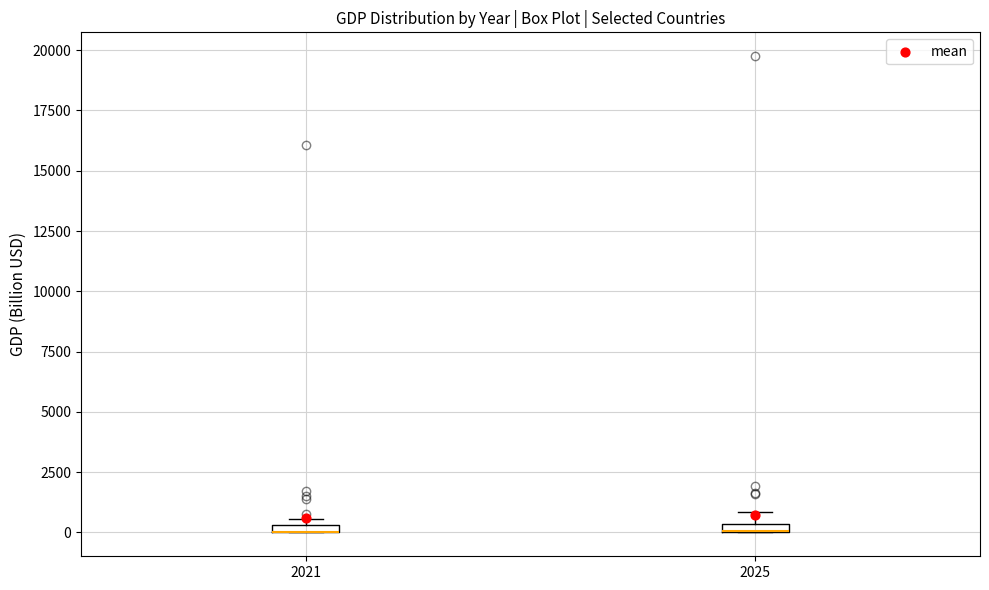

Where is the upper edge of the box at x = 2025 on the y-axis? The values are not printed on the chart, so give them approximately, as read against the axis.

500